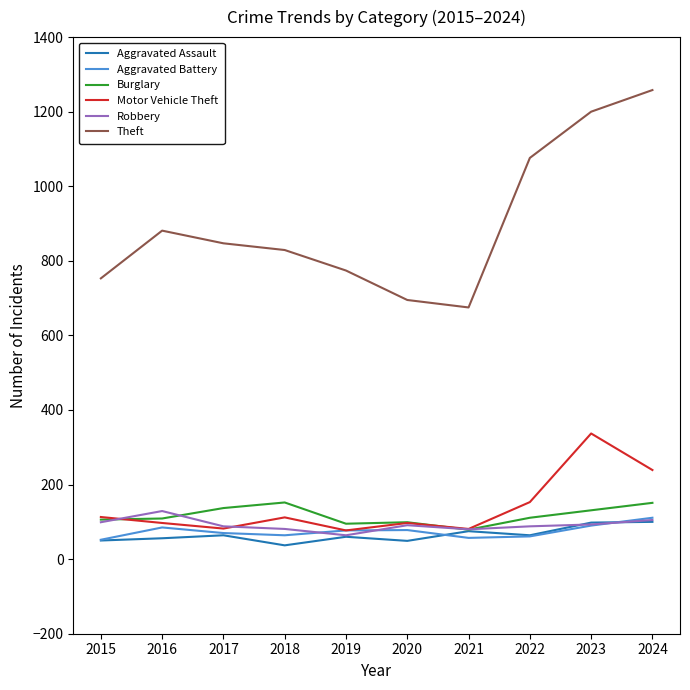

The value of Motor Vehicle Theft at 2021 is 81. True or false?

True